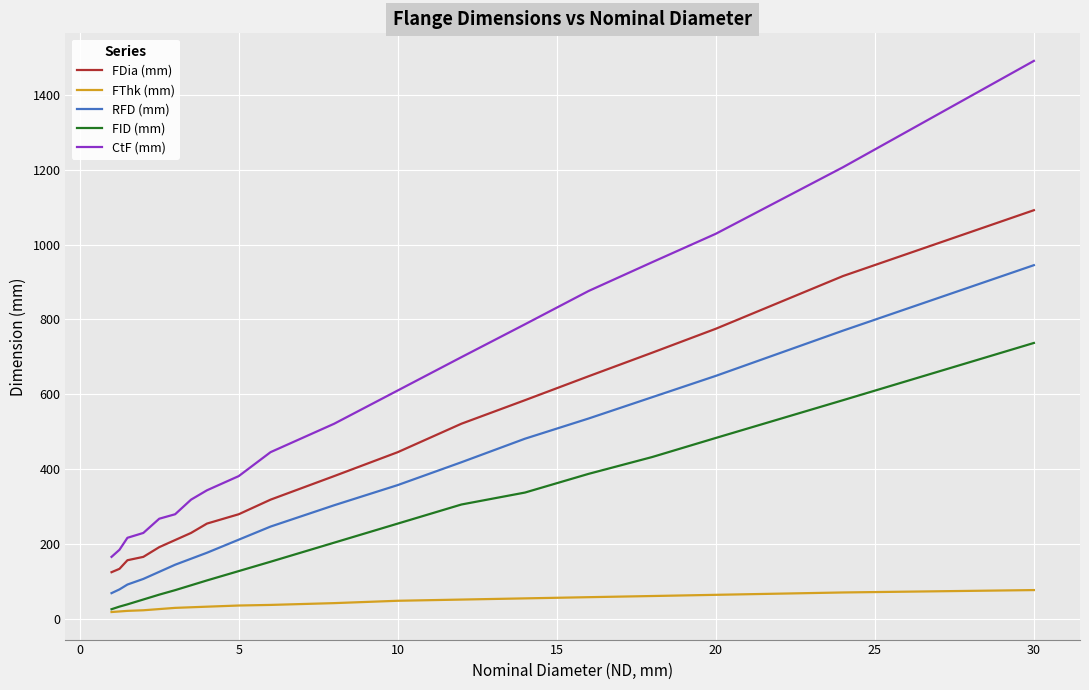

List the series in order of their overall mean, lowest first.

FThk (mm), FID (mm), RFD (mm), FDia (mm), CtF (mm)